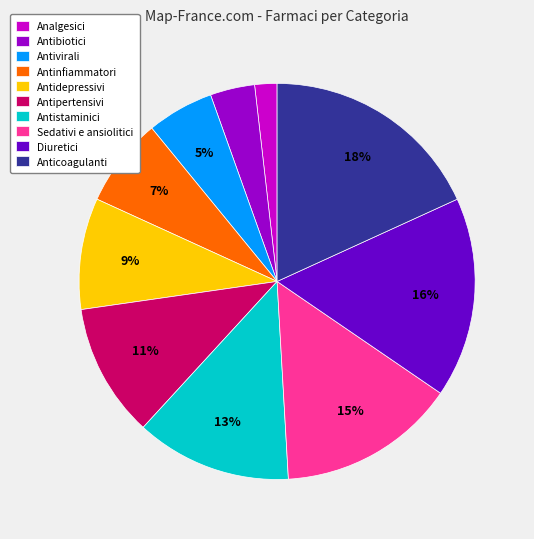

How many slices are in this pie chart?

10